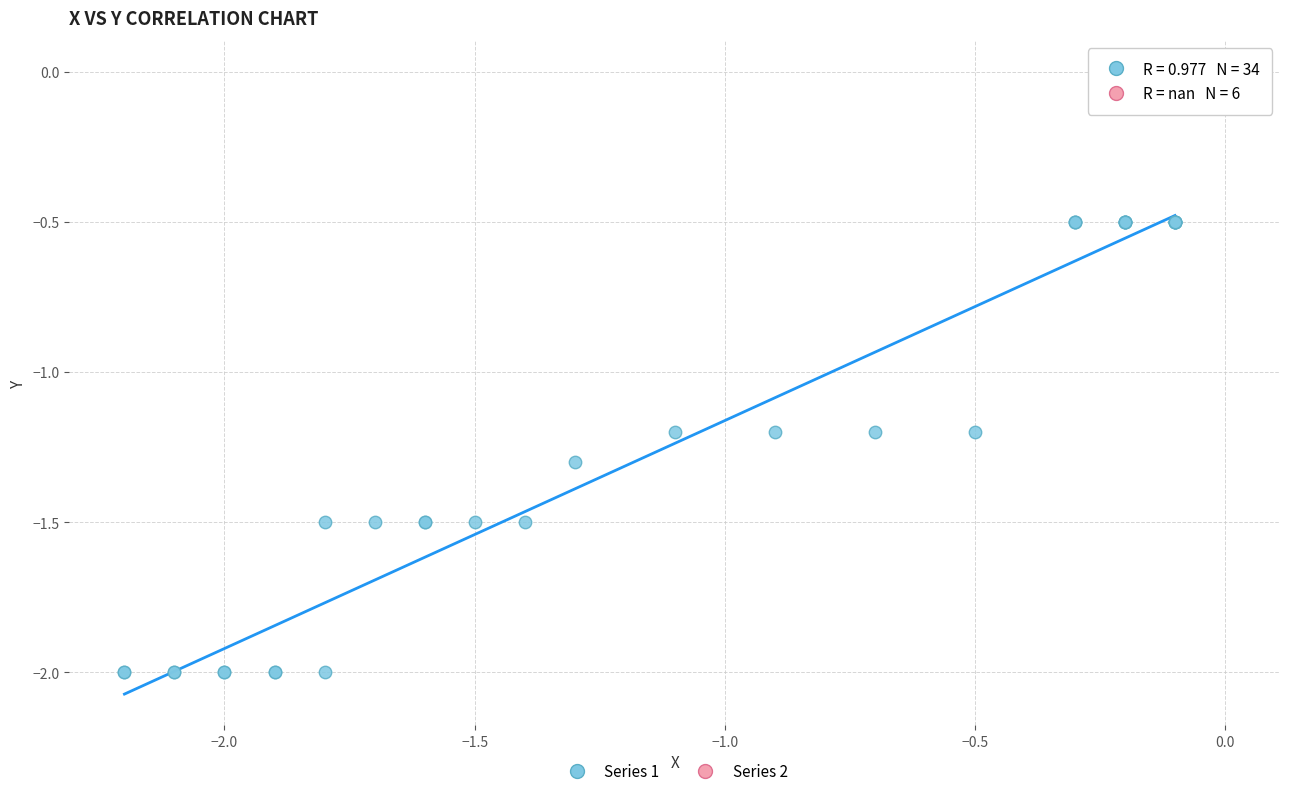

Which series contains the lowest Y value?

Series 1